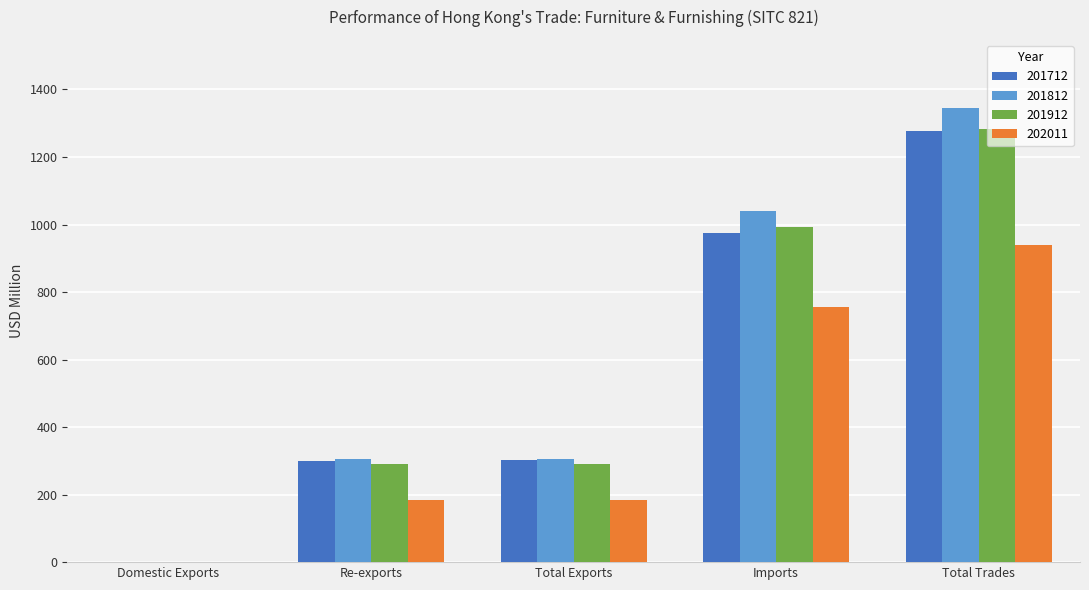

How many values in the 201712 series exceed 301?

3